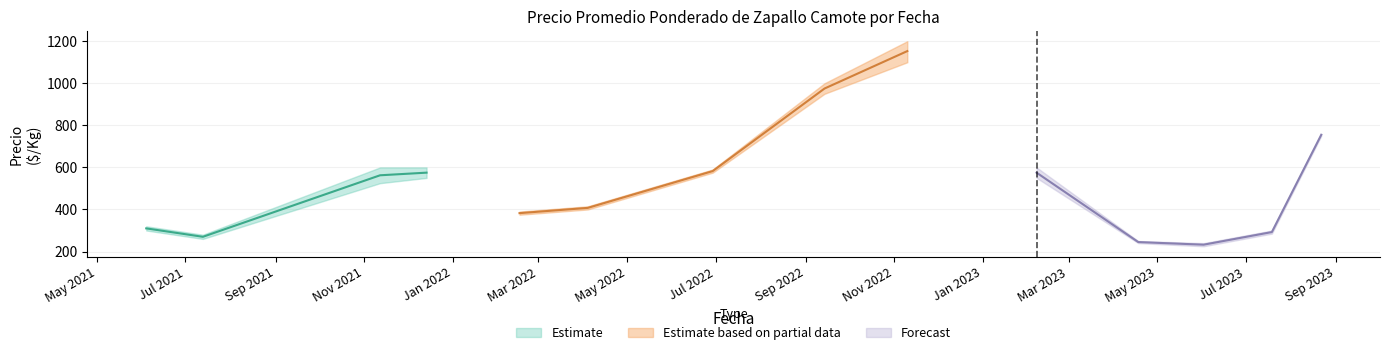

What is the difference between the Precio maximo values at 10 and 24?

150